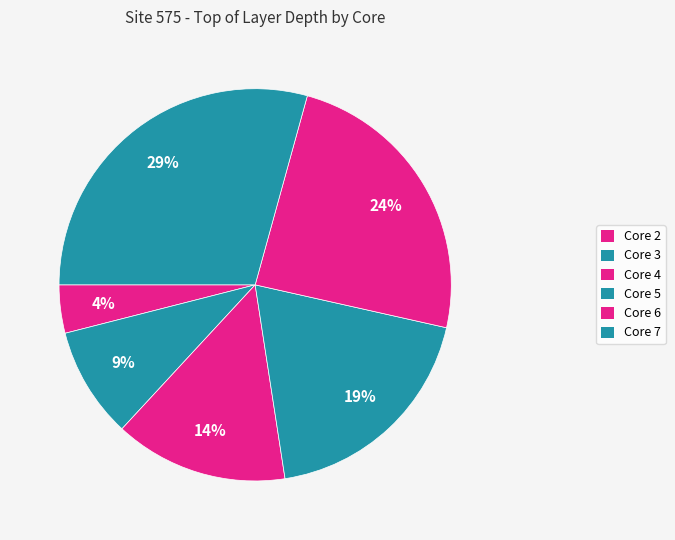

What is the total percentage of Core 6 and Core 2?

28.2%